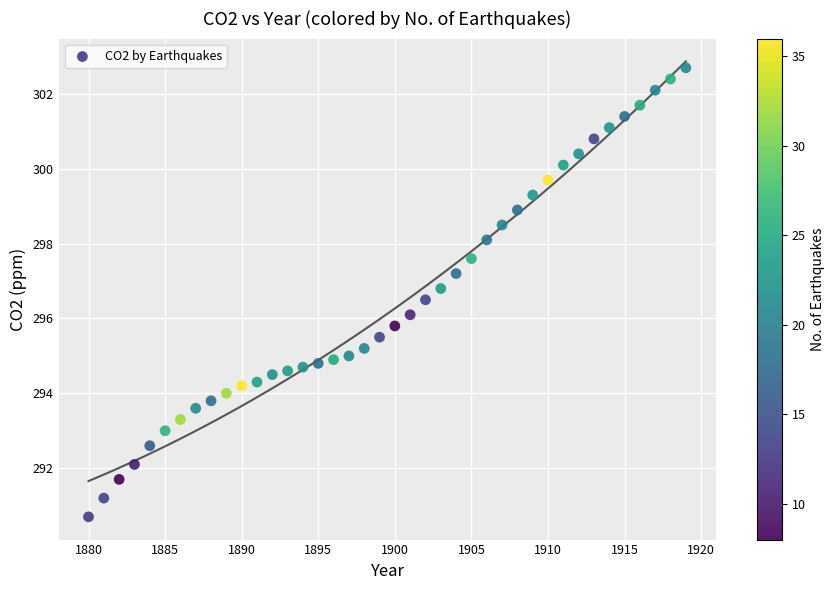

What is the range of Y values (max minus min)?

12.0